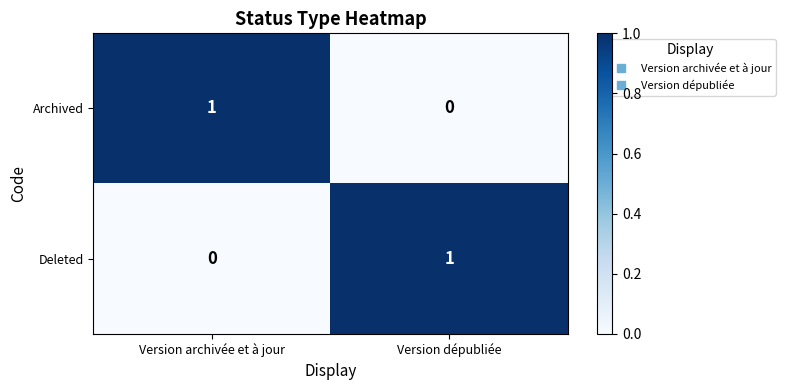

Which category has the highest value in the Deleted series?

Version dépubliée